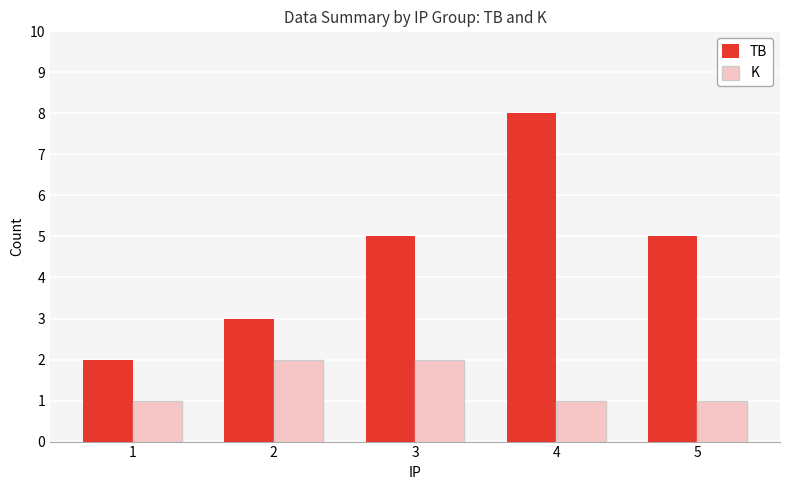

Which series has the widest spread of values?

TB